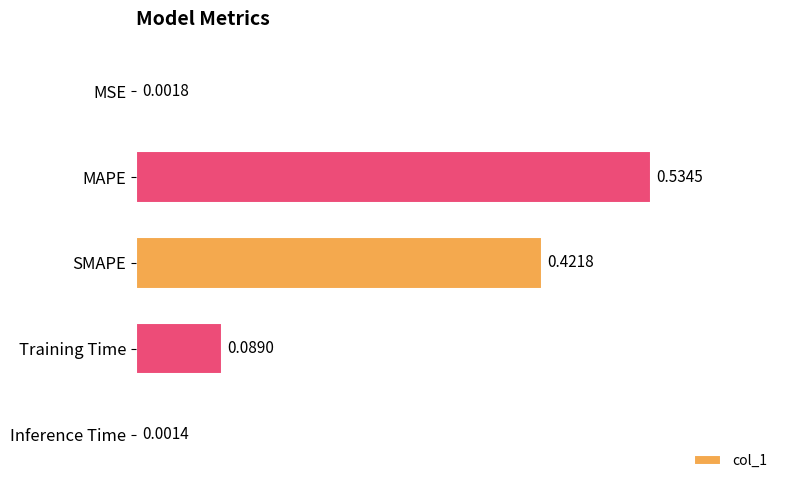

Which has a higher value, MSE or Training Time?

Training Time